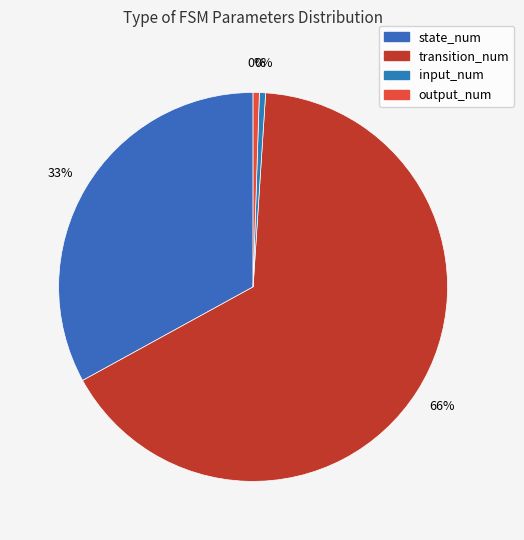

To the nearest percent, what is the combined percentage of state_num and input_num?

34%